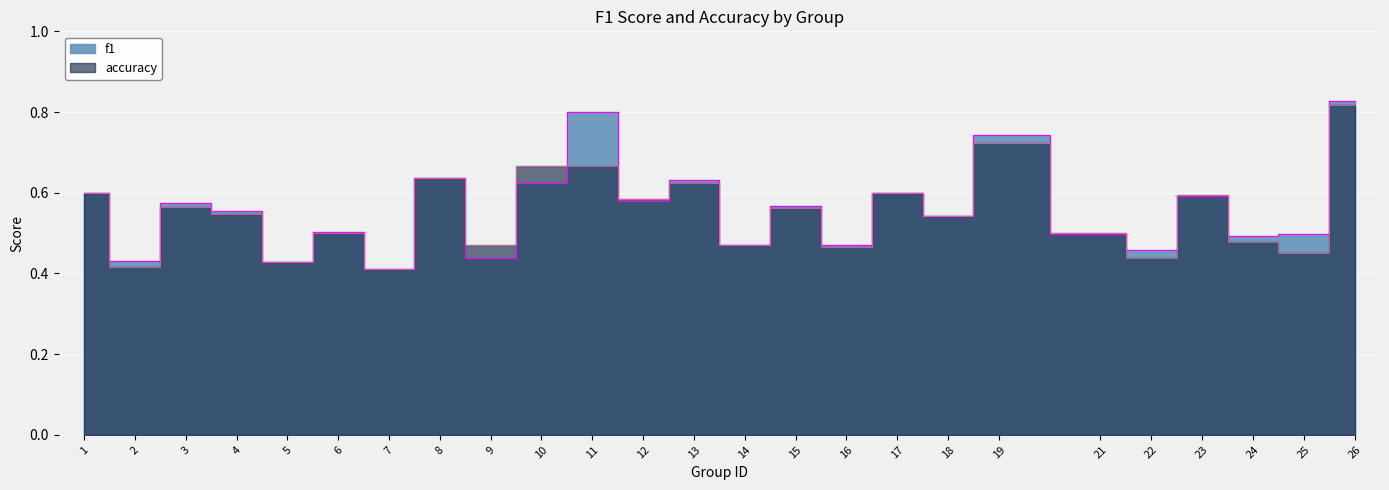

At 26, list the series in order from largest to smallest.

f1, accuracy